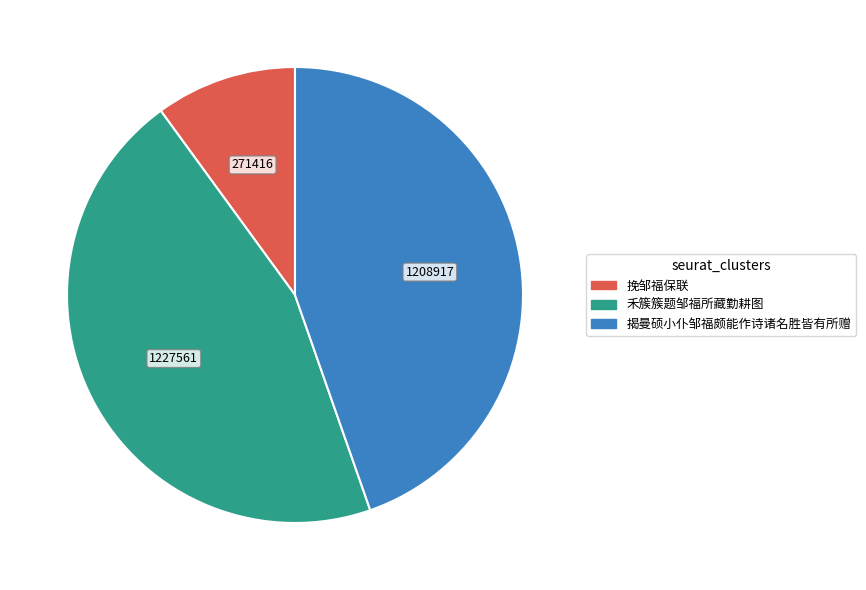

Do 挽邹福保联 and 揭曼硕小仆邹福颇能作诗诸名胜皆有所赠 together represent more than half of the pie?

Yes